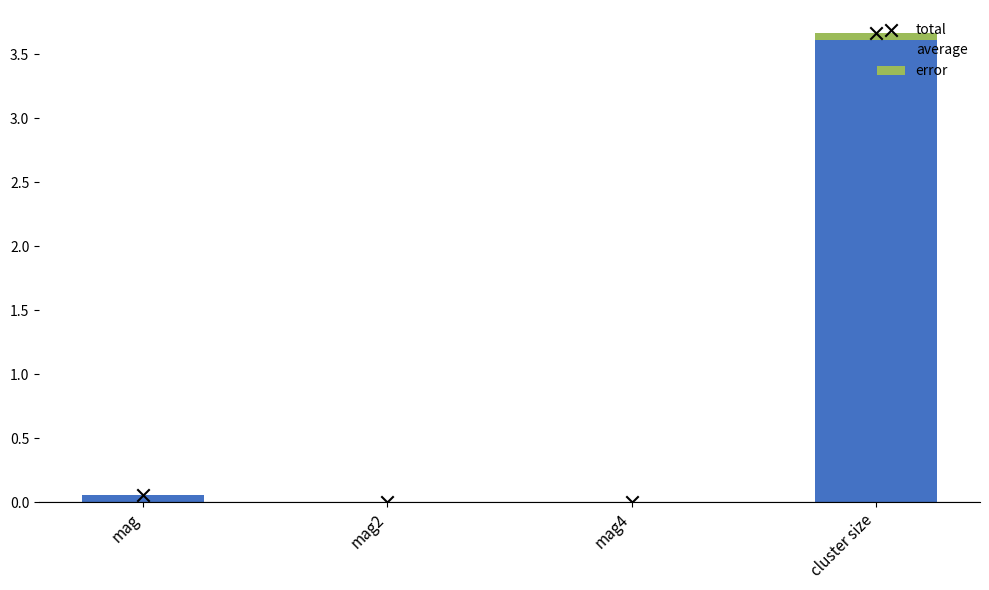

Is the value of error at mag4 greater than the value of total at mag4?

No